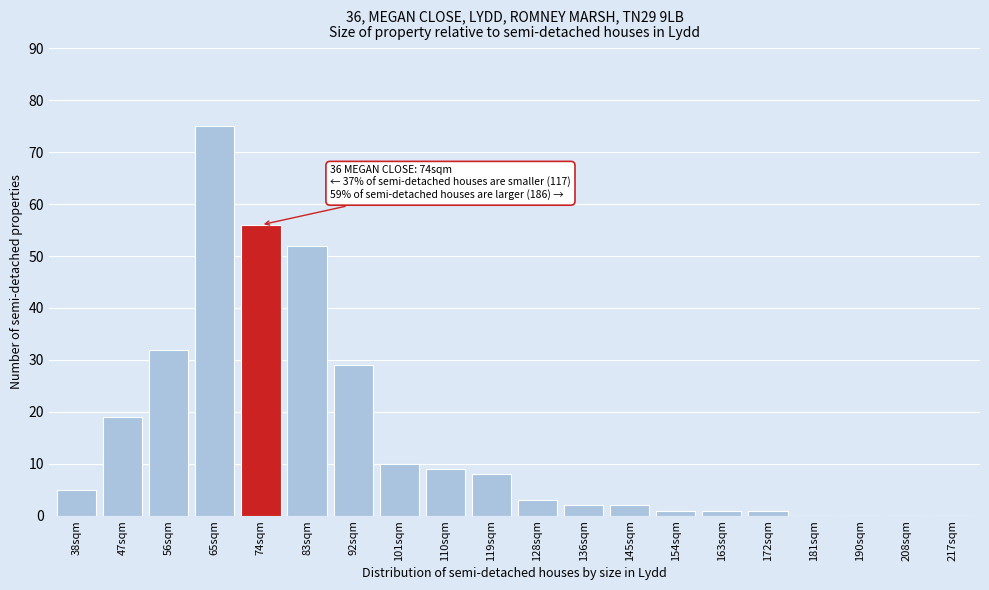

Reading left to right, what are all the values shown in this chart?

38sqm=5	47sqm=19	56sqm=32	65sqm=75	74sqm=56	83sqm=52	92sqm=29	101sqm=10	110sqm=9	119sqm=8	128sqm=3	136sqm=2	145sqm=2	154sqm=1	163sqm=1	172sqm=1	181sqm=0	190sqm=0	208sqm=0	217sqm=0